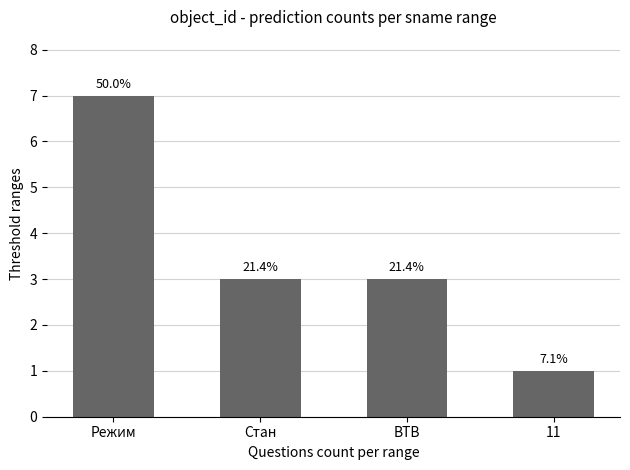

The chart shows a value of 4 at ВТВ. True or false?

False